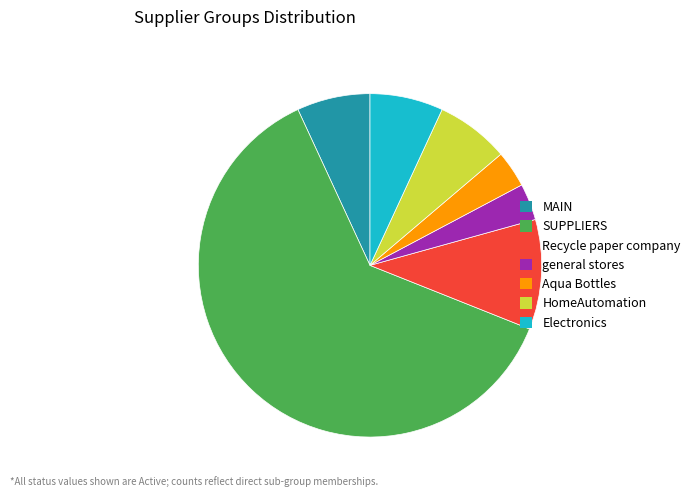

Combined, do Electronics and Recycle paper company account for over 50%?

No